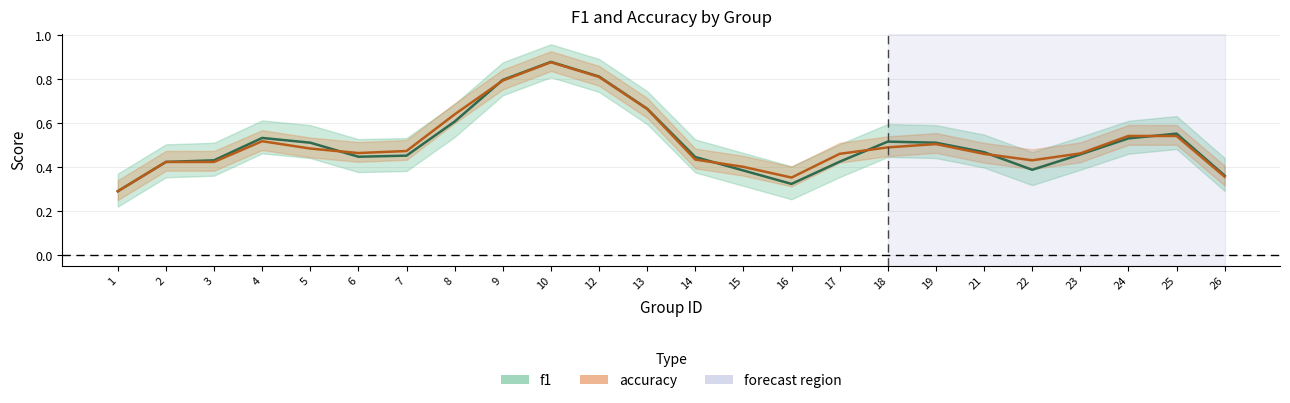

Which series ends up on top after the final intersection of f1 and accuracy?

f1